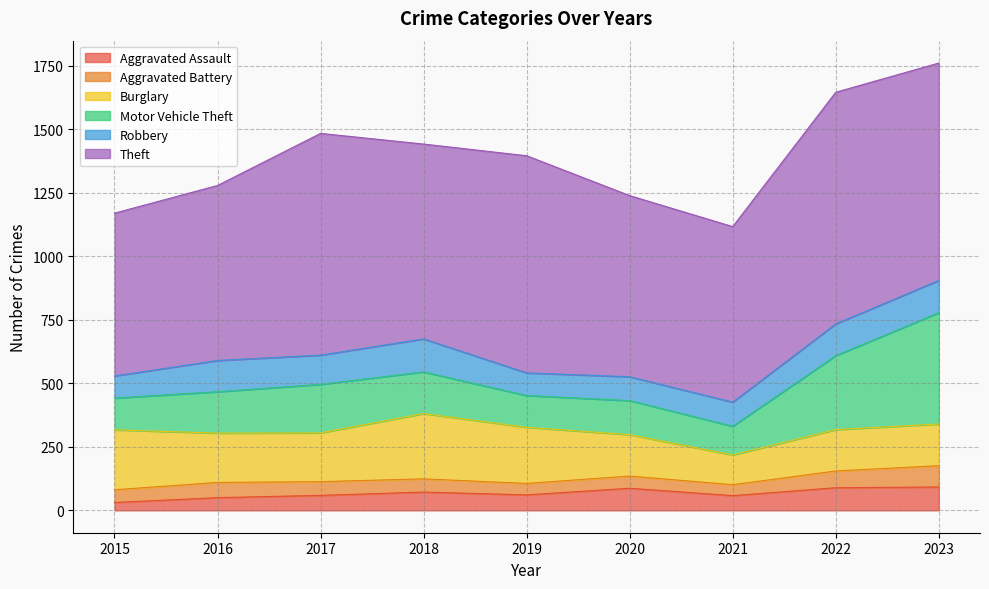

What is the average value of the Theft series?

777